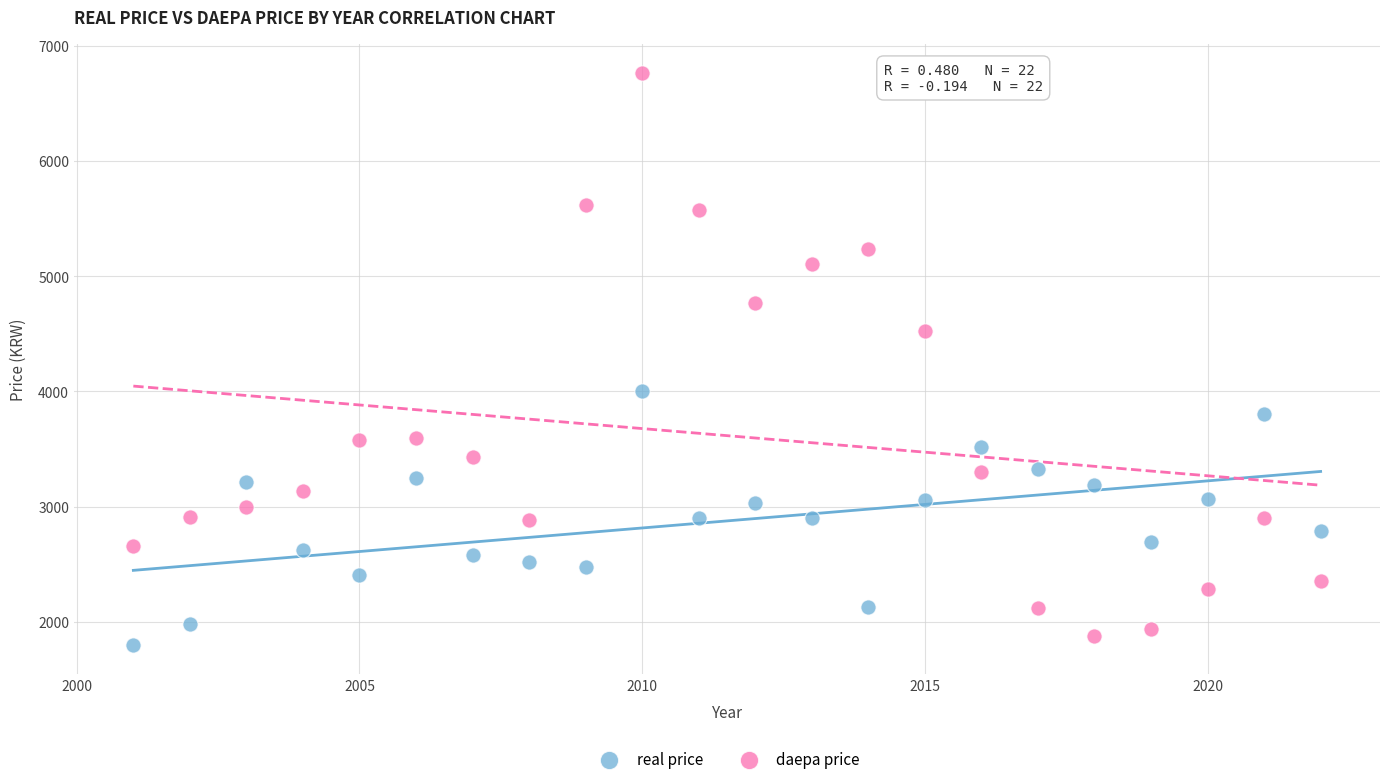

Which series contains the highest Y value?

daepa price